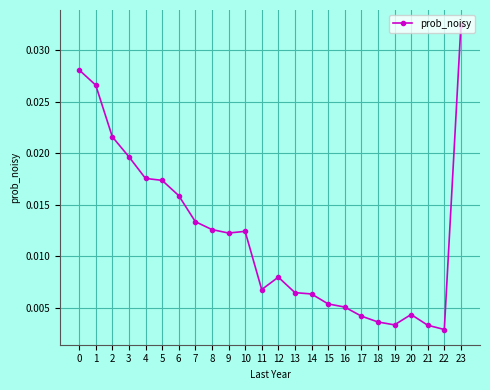

At which label is the value closest to 0?

22